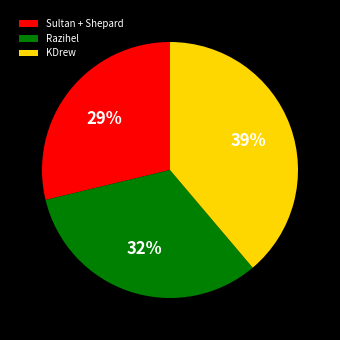

The Sultan + Shepard slice represents 29% of the pie. True or false?

True